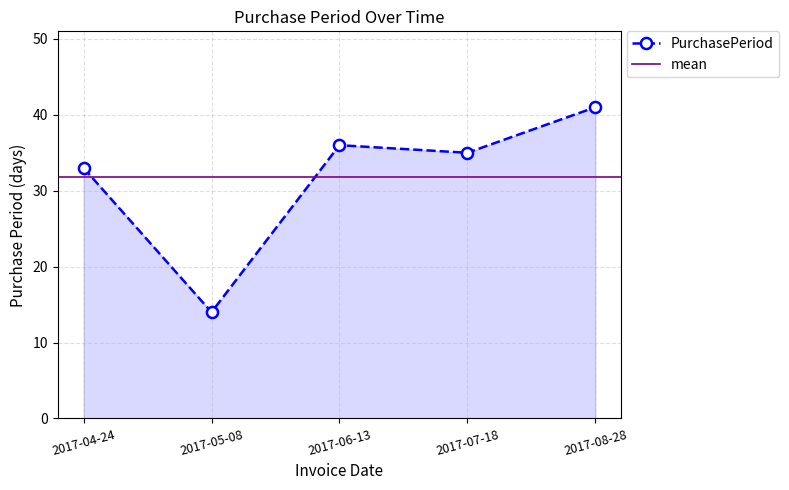

True or false: the data shows 23 at 2017-05-08.

False